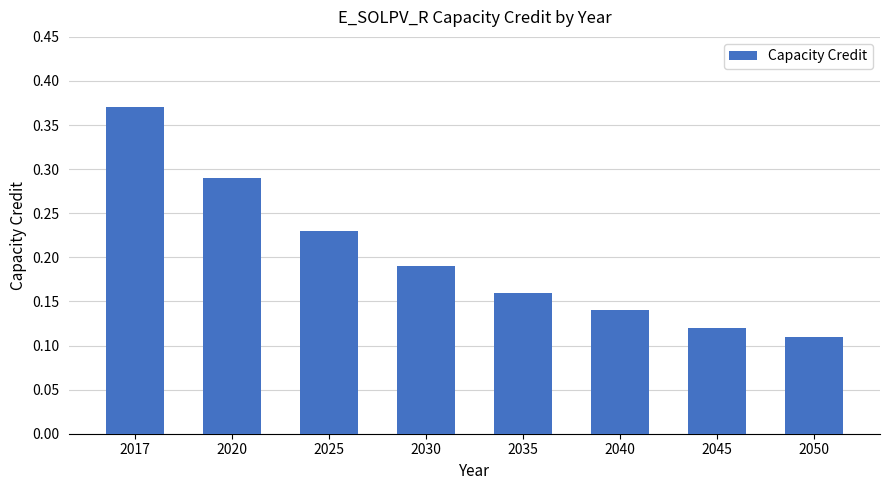

At which category does the chart reach its peak across all series?

2017